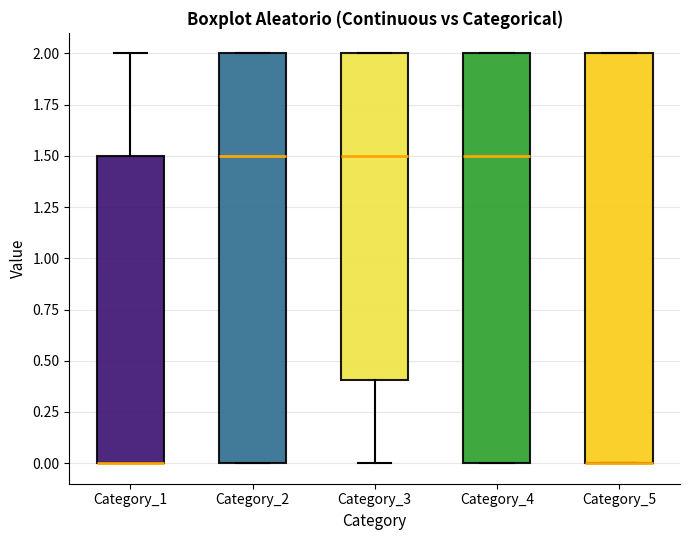

Reading left to right, transcribe this box plot: for each box, give where its median line is, the range the box spans, and where its two whiskers end, as read against the y-axis. The values are not printed on the chart, so give them approximately, as read against the axis.

Category_1: median 0.0 (drawn on the box's lower edge), box 0.0 to 1.5, whiskers 0.0 to 2.0
Category_2: median 1.5, box 0.0 to 2.0, whiskers 0.0 to 2.0
Category_3: median 1.5, box 0.4 to 2.0, whiskers 0.0 to 2.0
Category_4: median 1.5, box 0.0 to 2.0, whiskers 0.0 to 2.0
Category_5: median 0.0 (drawn on the box's lower edge), box 0.0 to 2.0, whiskers 0.0 to 2.0